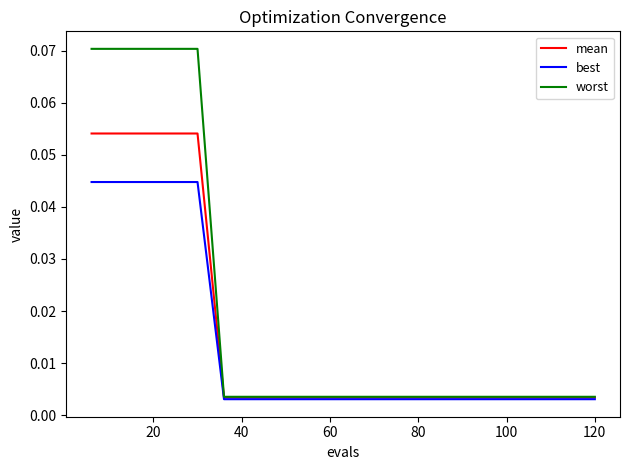

Rank the series by their maximum value, from highest to lowest.

worst, mean, best